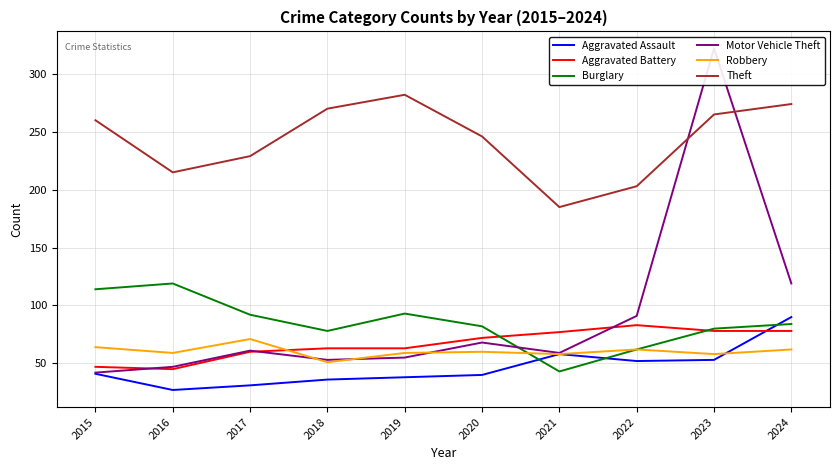

Reading left to right, list all the values displayed in this chart.

Aggravated Assault: 41	27	31	36	38	40	58	52	53	90
Aggravated Battery: 47	45	60	63	63	72	77	83	78	78
Burglary: 114	119	92	78	93	82	43	62	80	84
Motor Vehicle Theft: 42	47	61	53	55	68	59	91	322	119
Robbery: 64	59	71	51	59	60	58	62	58	62
Theft: 260	215	229	270	282	246	185	203	265	274